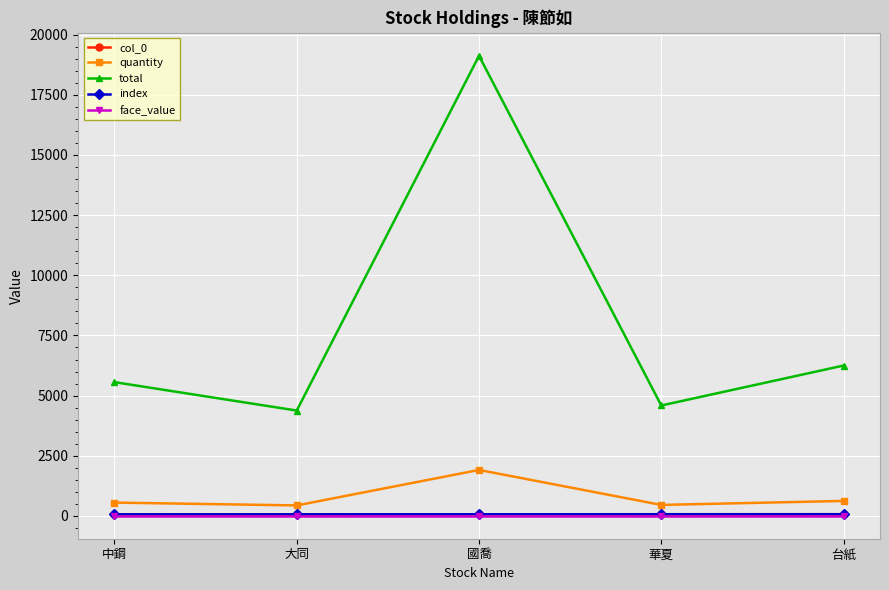

What is the minimum value for quantity?

438